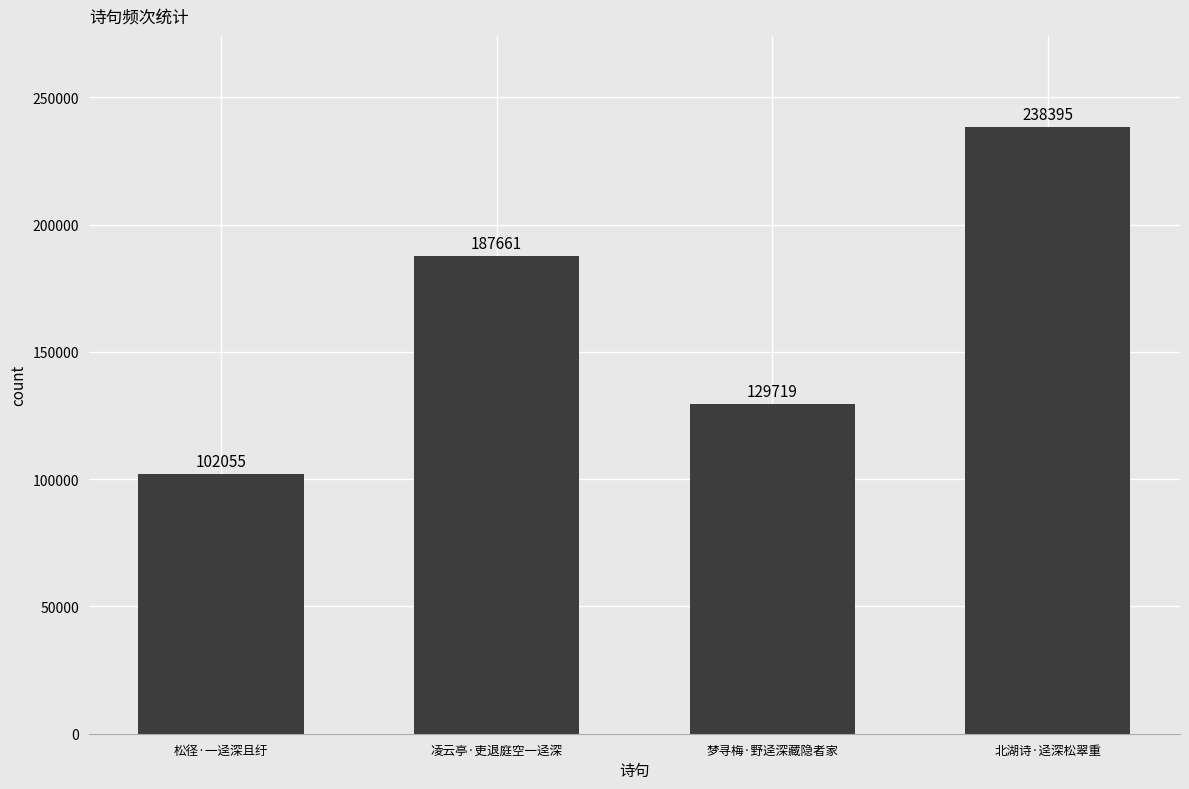

Read the value at 凌云亭·吏退庭空一迳深, to the nearest 50.

187650